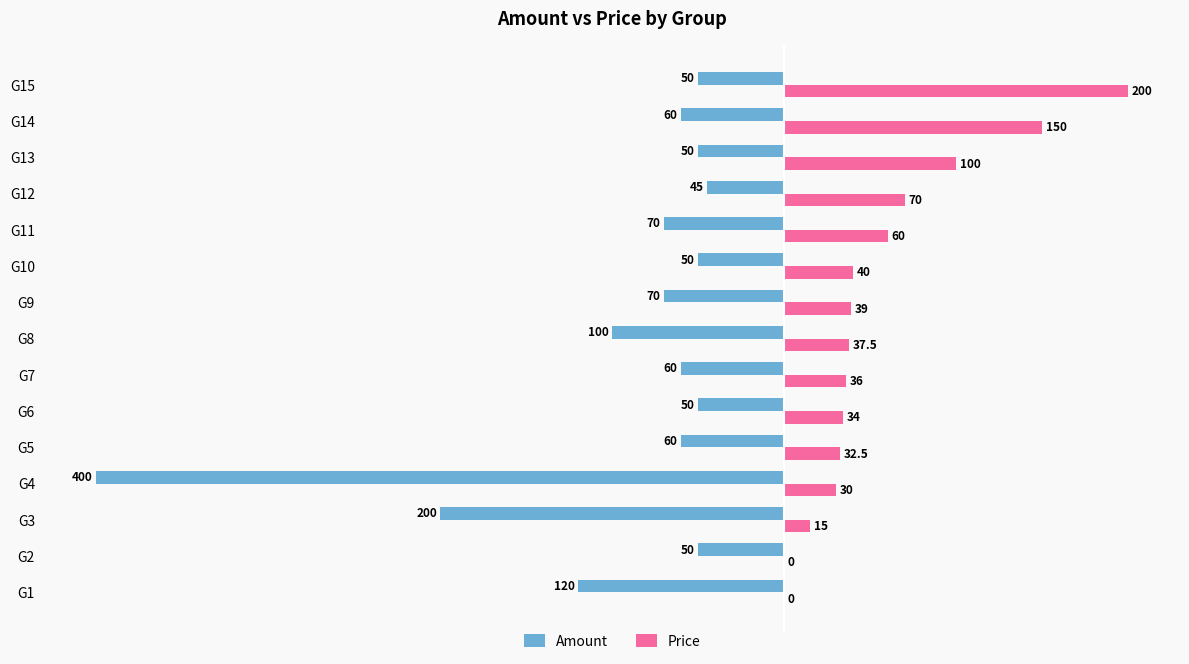

How many series are shown in this chart?

2